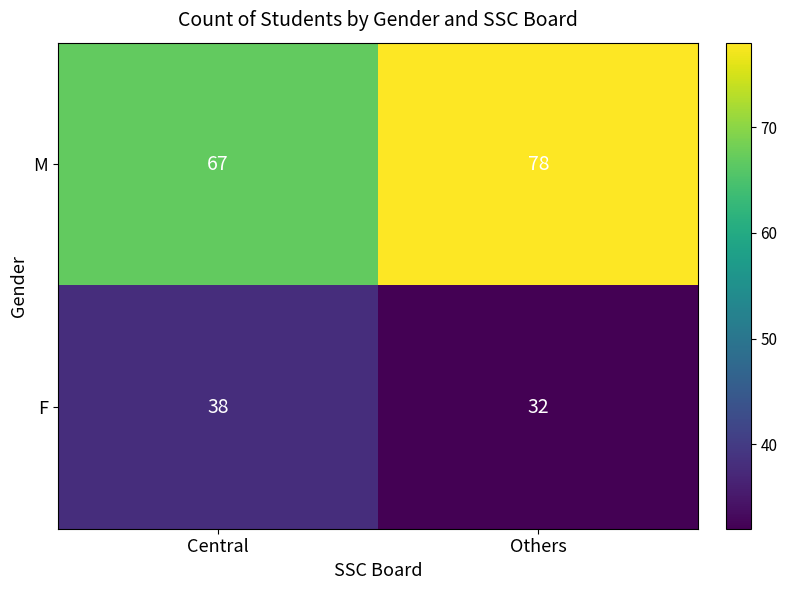

What is the sum of all M values?

145